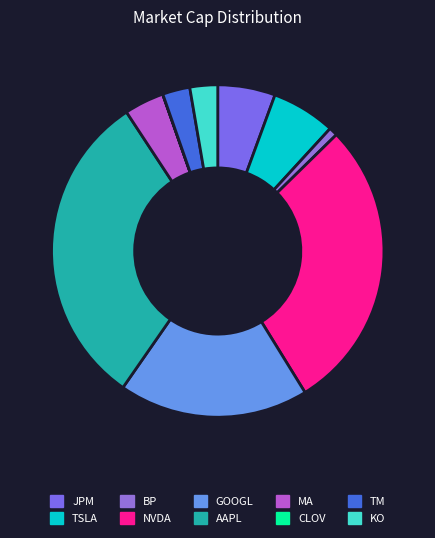

Rank the categories by value from highest to lowest.

AAPL, NVDA, GOOGL, TSLA, JPM, MA, KO, TM, BP, CLOV